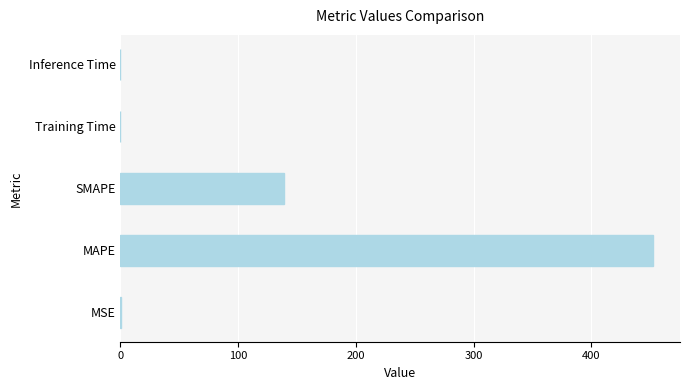

What is the sum of all values?

591.6